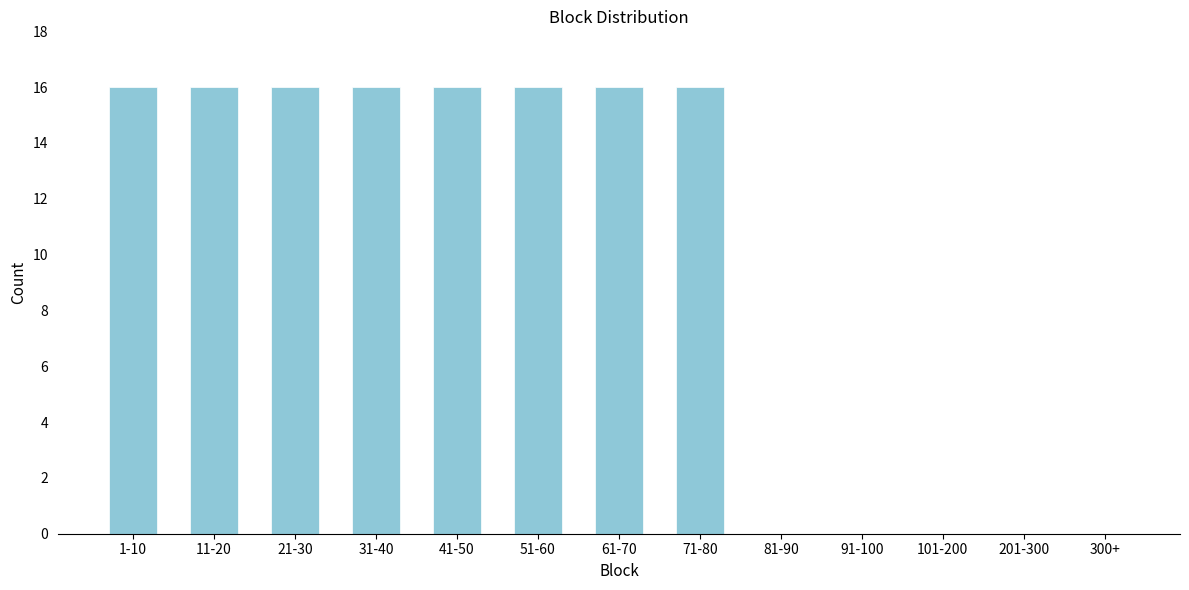

Reading left to right, list all the values displayed in this chart.

1-10=16	11-20=16	21-30=16	31-40=16	41-50=16	51-60=16	61-70=16	71-80=16	81-90=0	91-100=0	101-200=0	201-300=0	300+=0